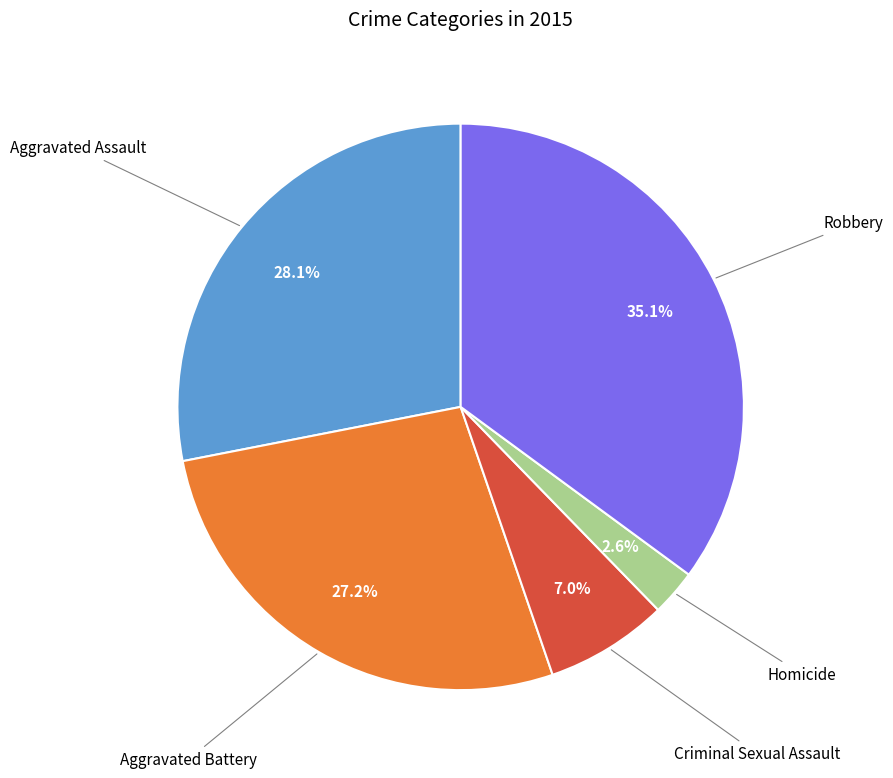

How many slices are in this pie chart?

5